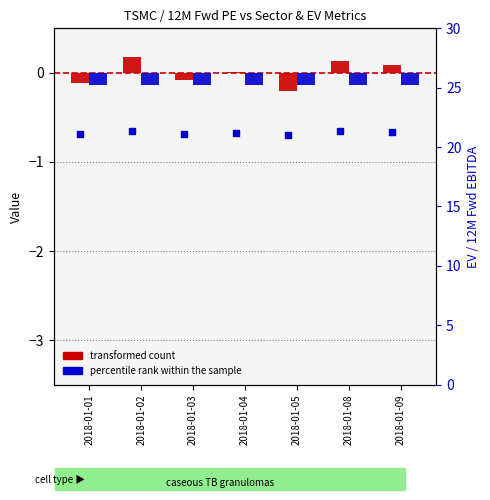

Which series reaches the minimum Y coordinate?

transformed count